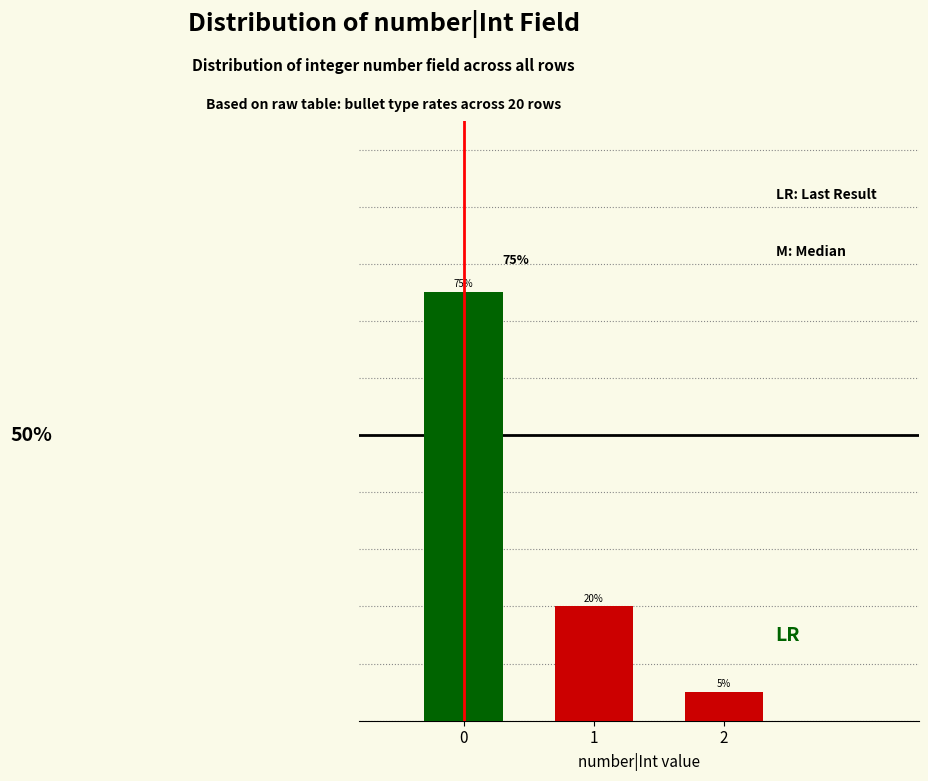

Rank the categories by value from lowest to highest.

2, 1, 0